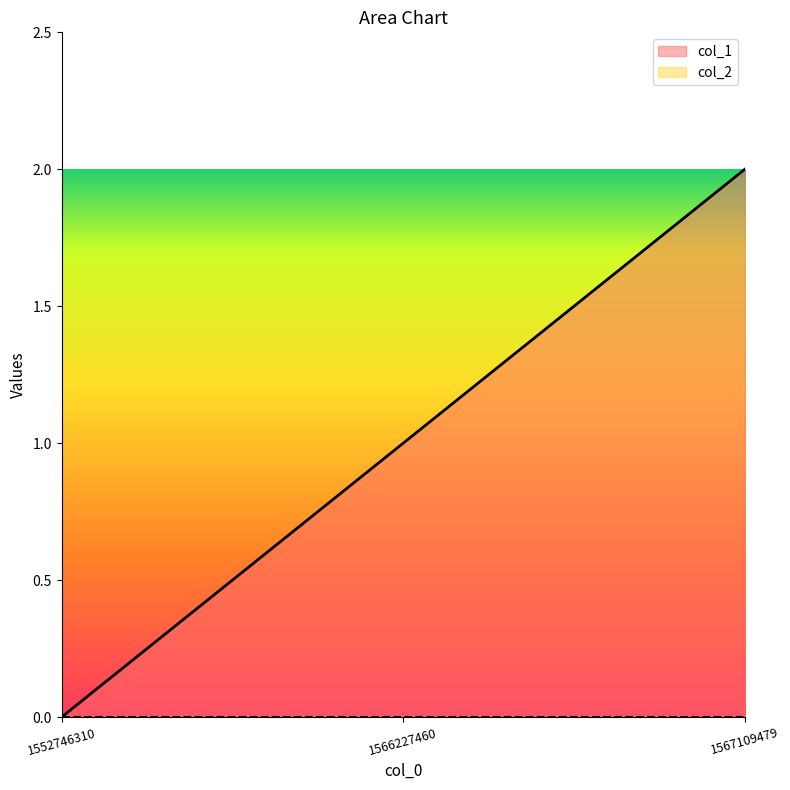

List the labels in order of value, largest first.

1567109479, 1566227460, 1552746310